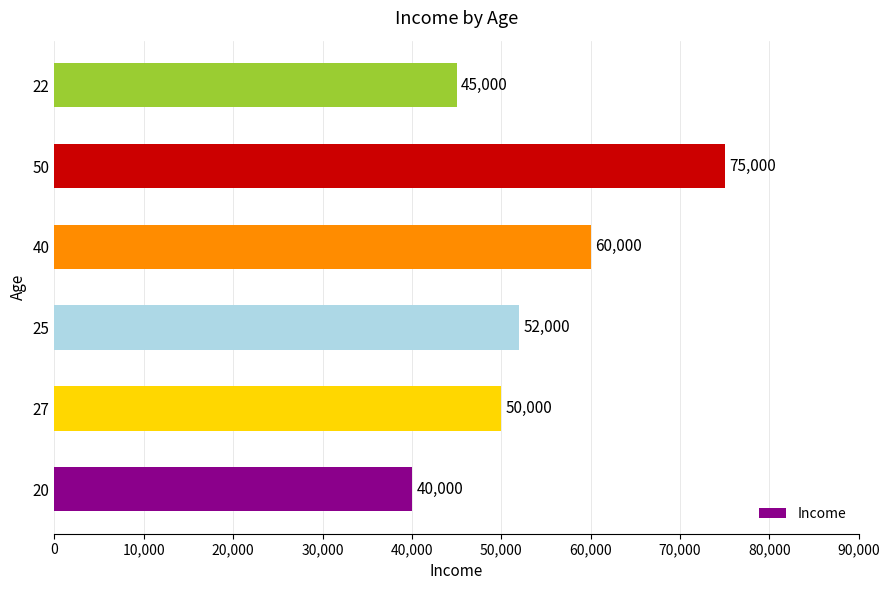

Is it true that the value at 20 is 40000?

True